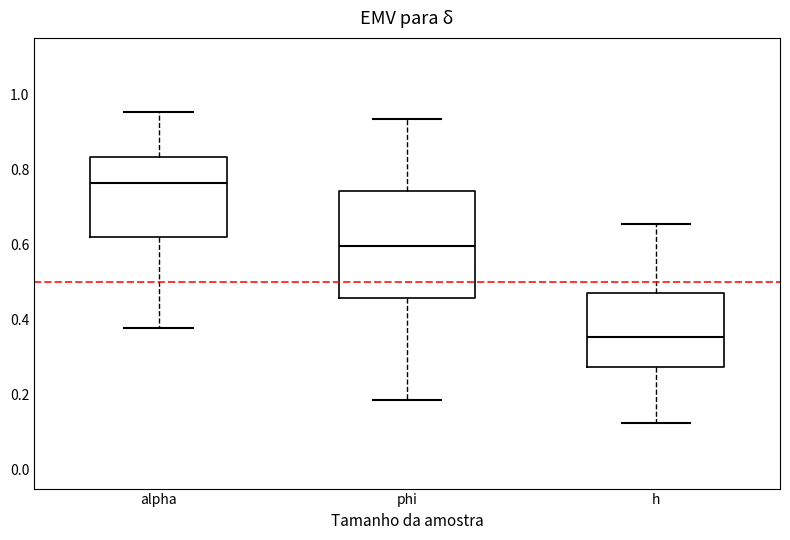

Where is the lower edge of the box for h on the y-axis? The values are not printed on the chart, so give them approximately, as read against the axis.

0.28